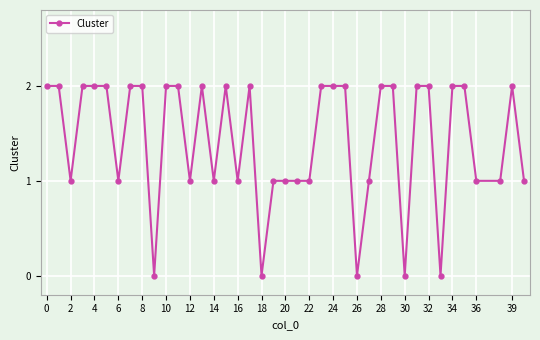

True or false: the data has more than 0 interior local peaks.

True